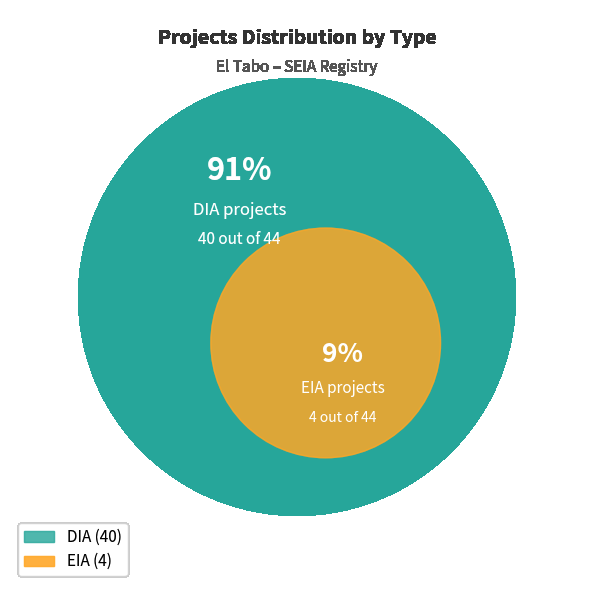

Is EIA the majority of the pie?

No